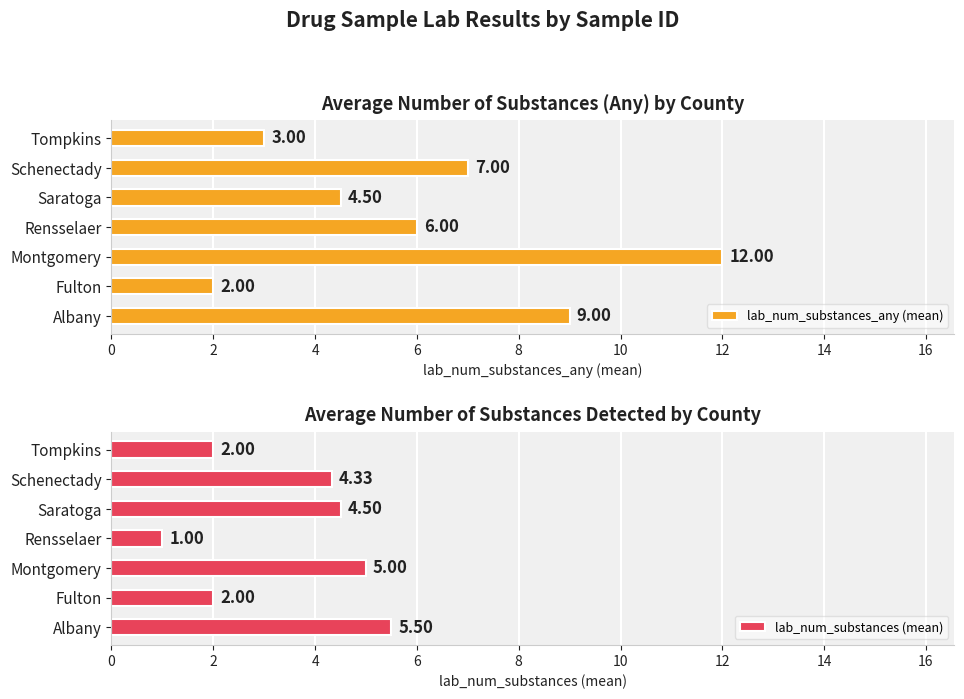

What is the difference between the lab_num_substances_any (mean) values at Saratoga and Rensselaer?

1.5